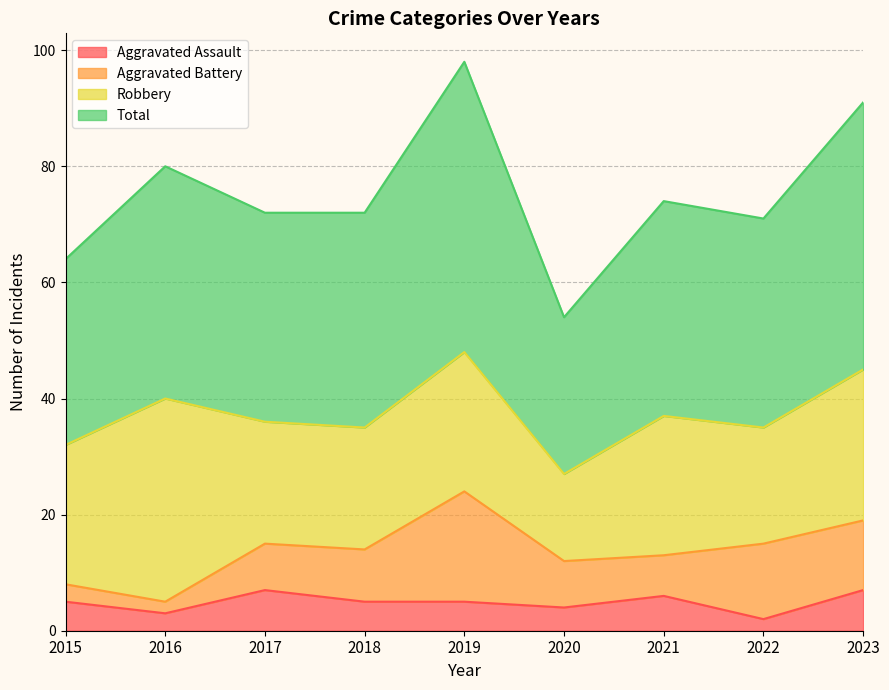

Which series has the largest total across all categories?

Total